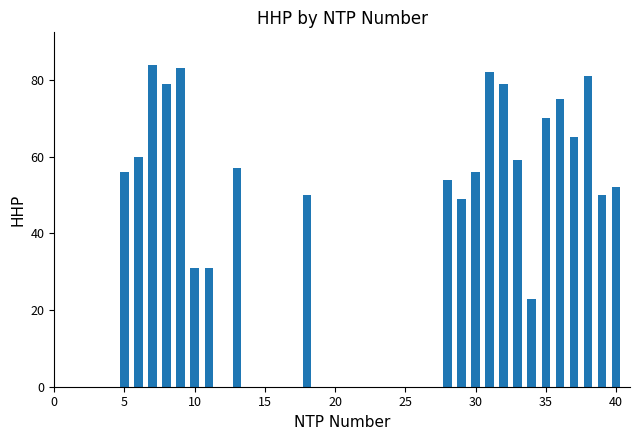

What is the maximum value shown in the chart?

84